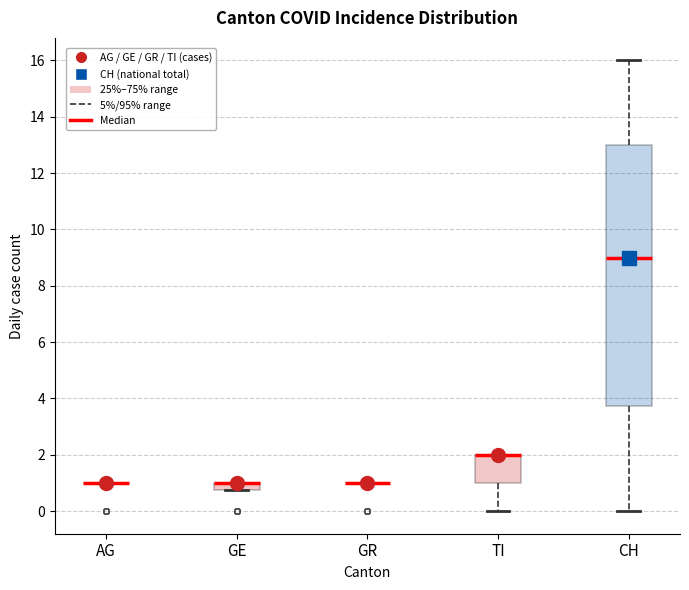

Which box is the tallest, from its lower edge to its upper edge?

CH